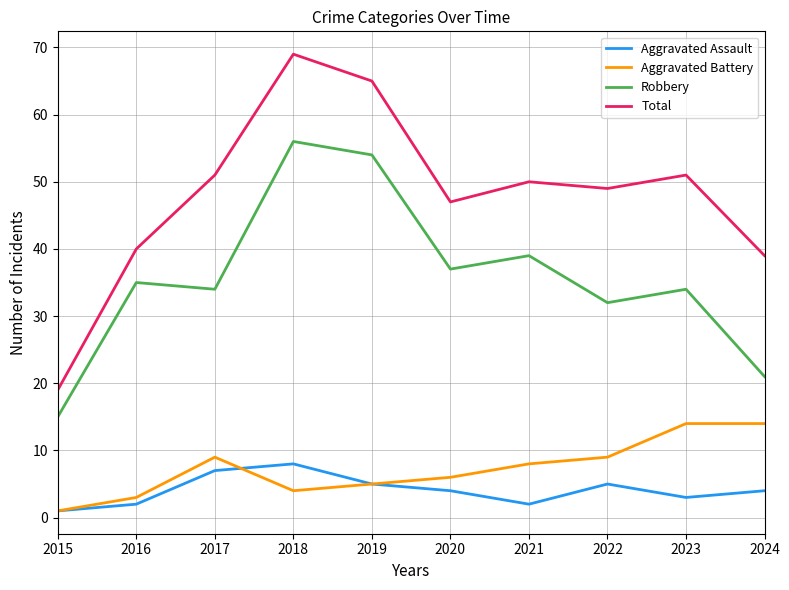

Where is the first local maximum for Aggravated Assault?

2018